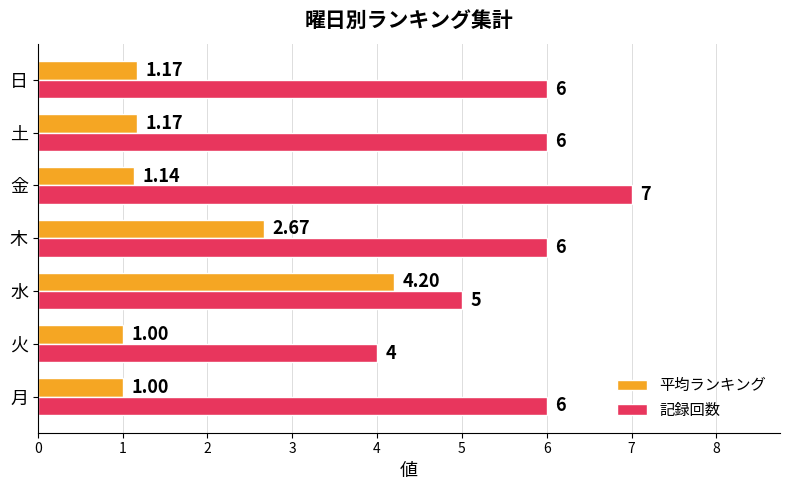

Which series has the largest range (max minus min)?

平均ランキング